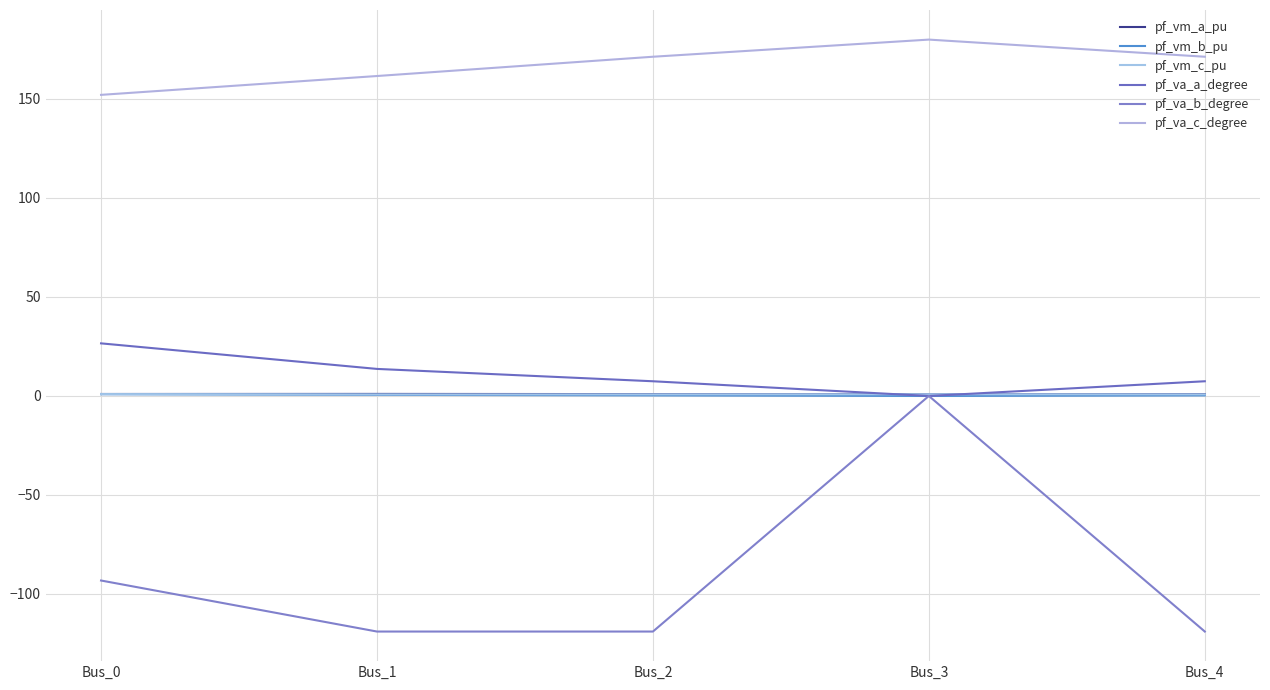

At Bus_4, list the series in order from smallest to largest.

pf_va_b_degree, pf_vm_b_pu, pf_vm_c_pu, pf_vm_a_pu, pf_va_a_degree, pf_va_c_degree